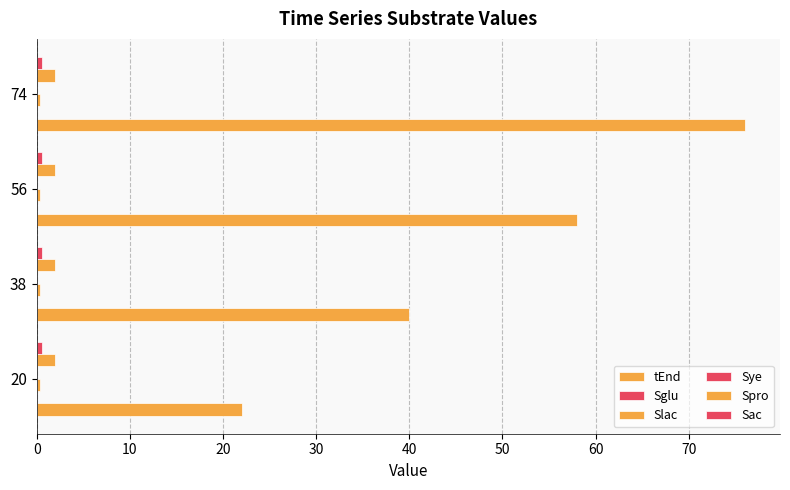

What is the value of the tEnd bar at the 3rd from the left?

58.0